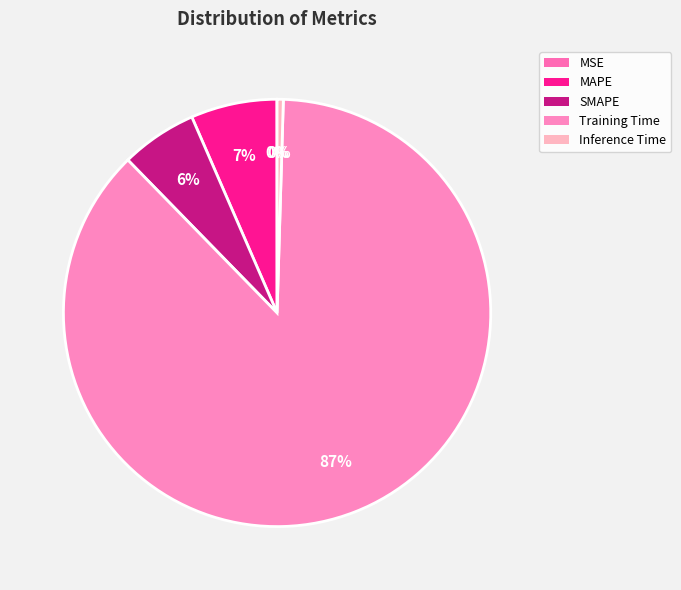

How much of the chart is everything except MSE?

100.0%